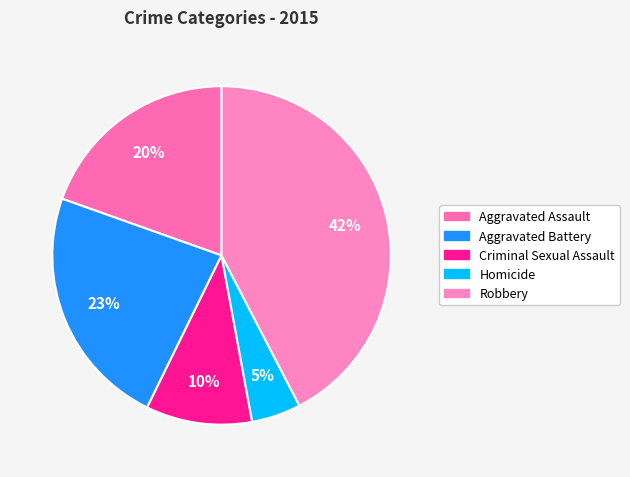

Which category has the biggest portion of the pie?

Robbery